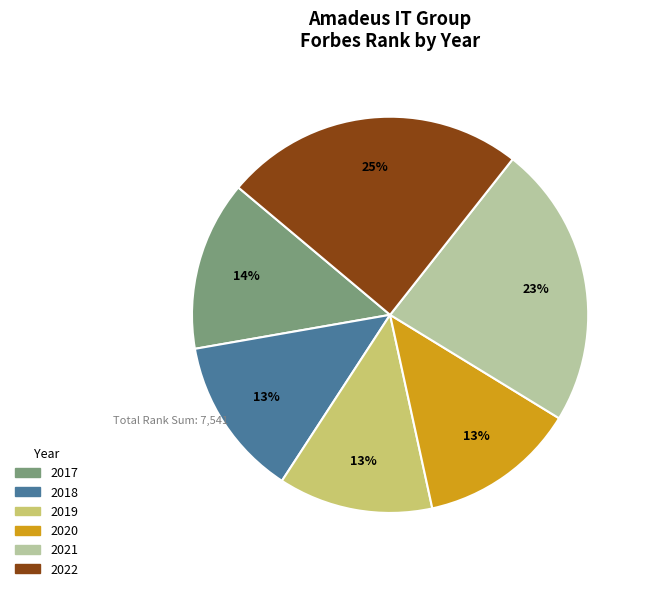

To the nearest percent, what percentage of the pie is 2018?

13%